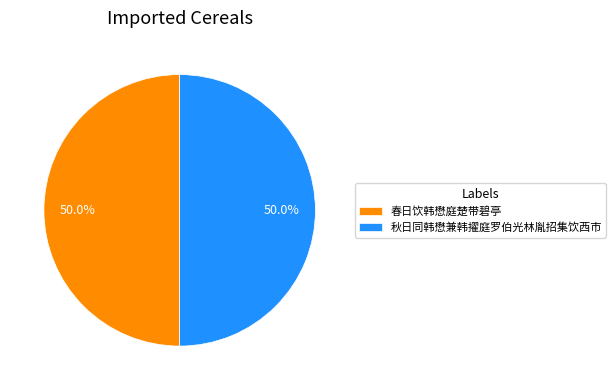

Count the number of slices in the pie.

2